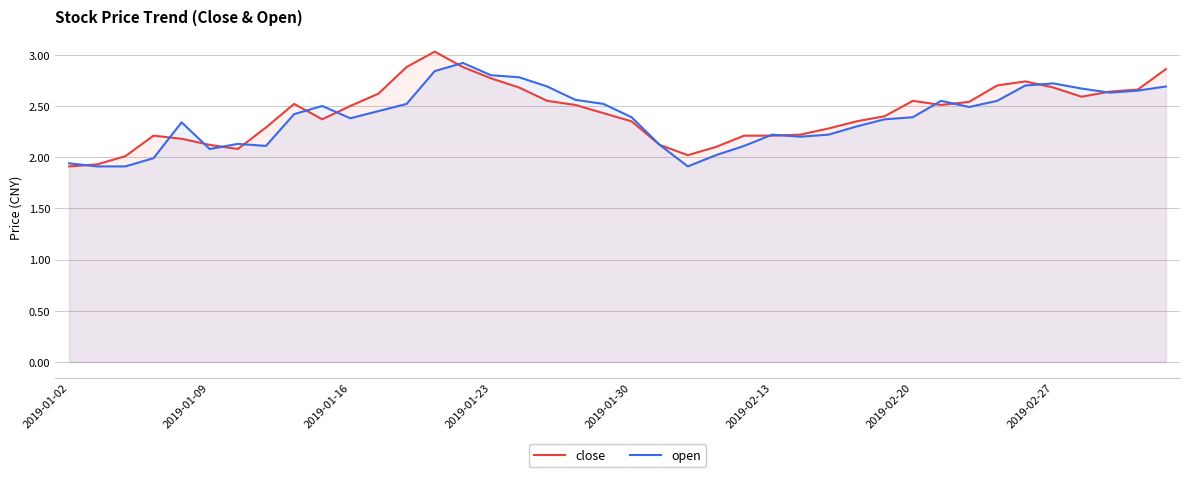

The open series shows 3.2 at 21. True or false?

False